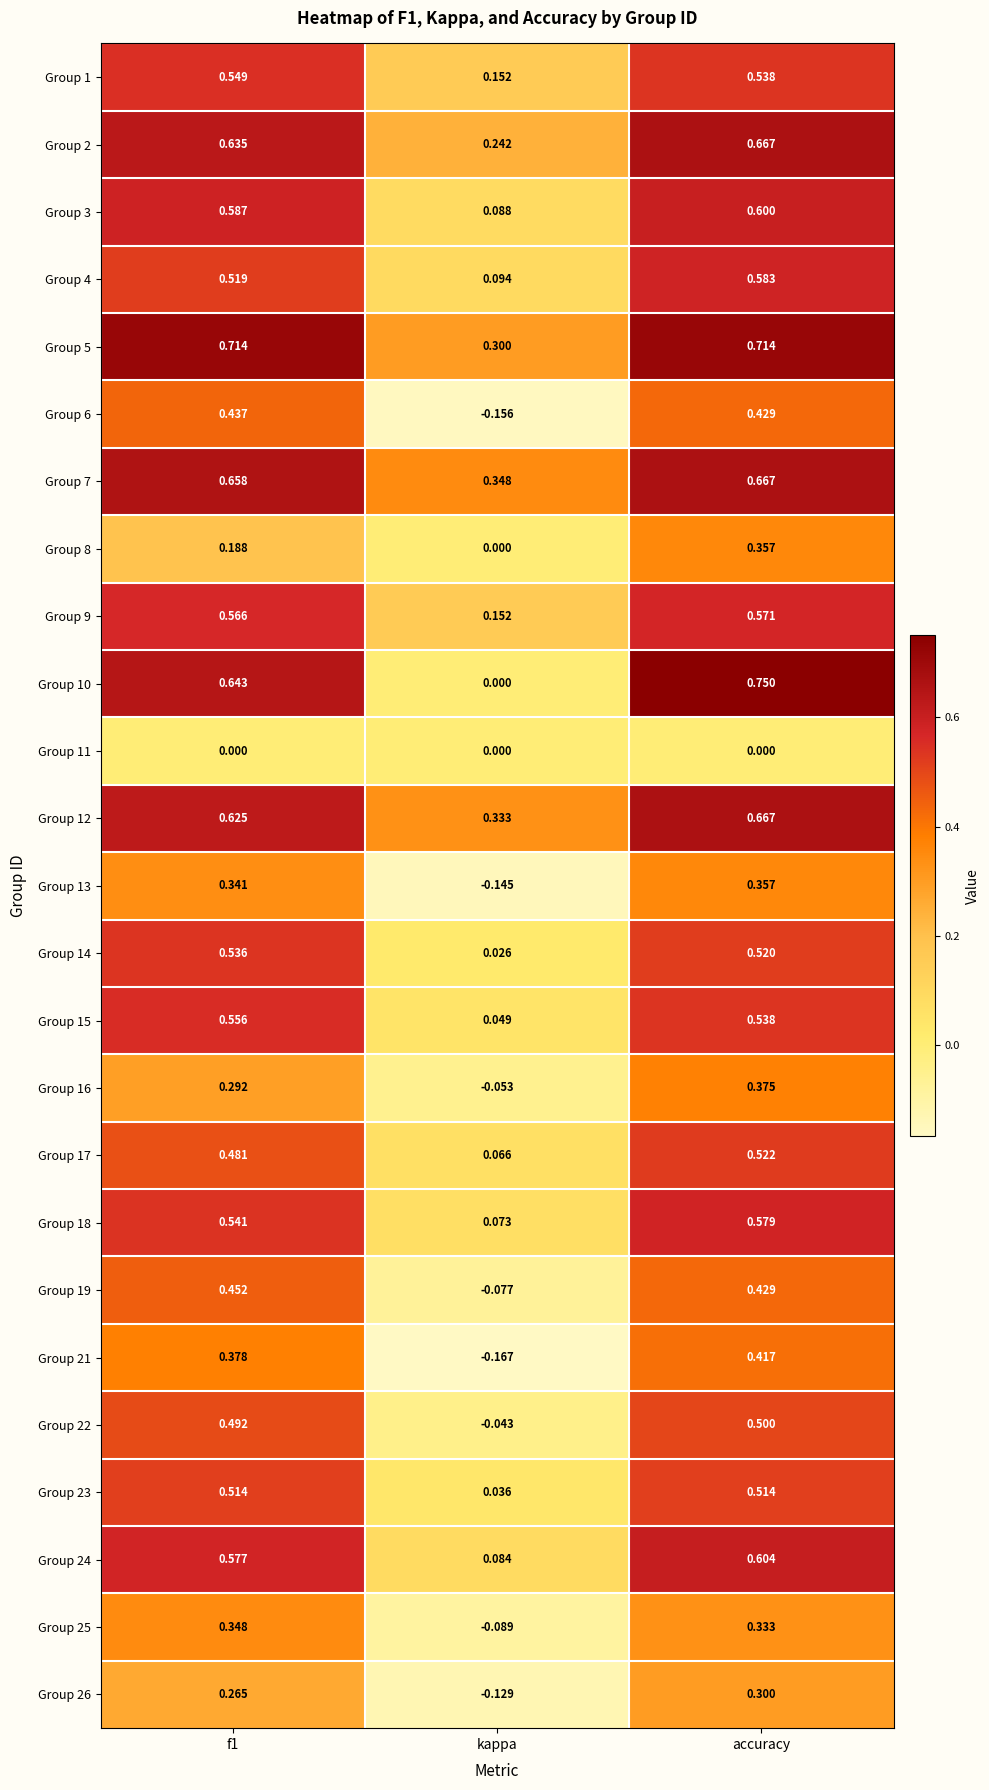

Which series has the largest range (max minus min)?

Group 10